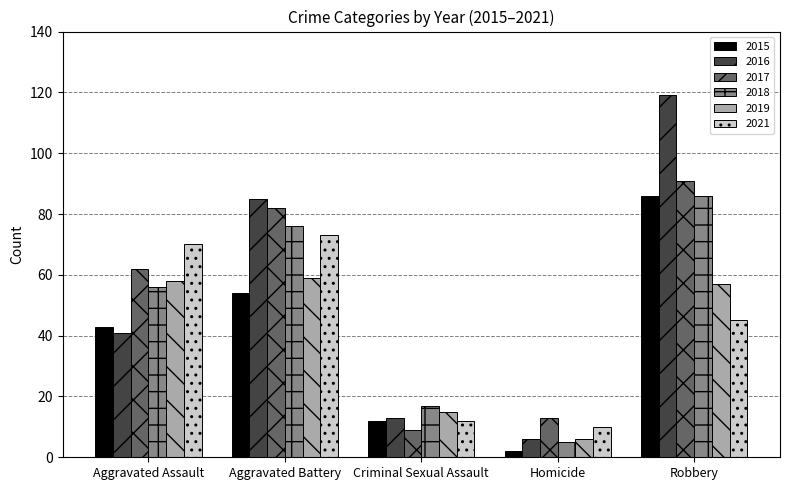

How many 2015 values are between 12 and 54?

3